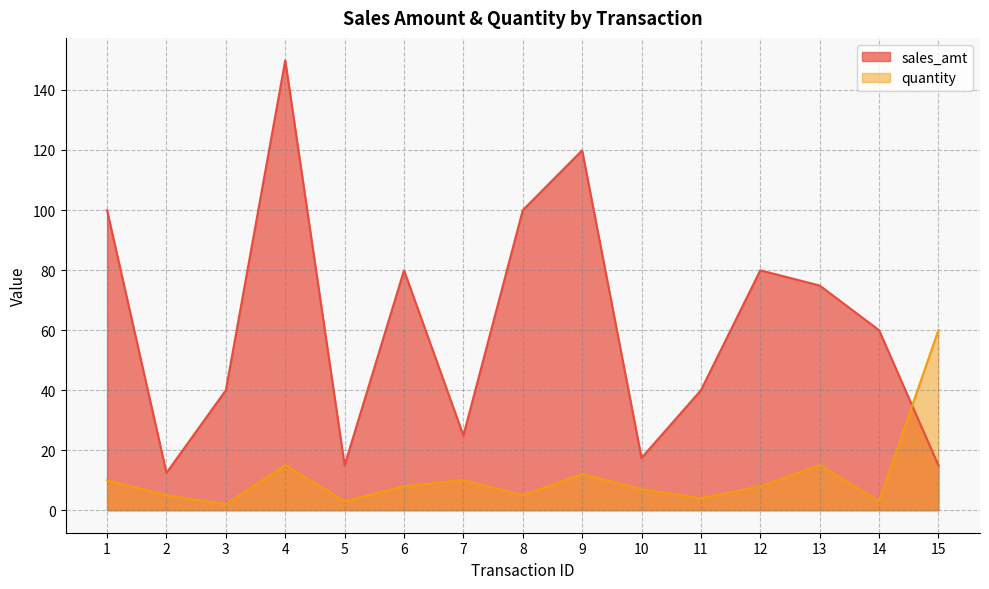

What is the value of the quantity point at the 2nd from the left?

5.0